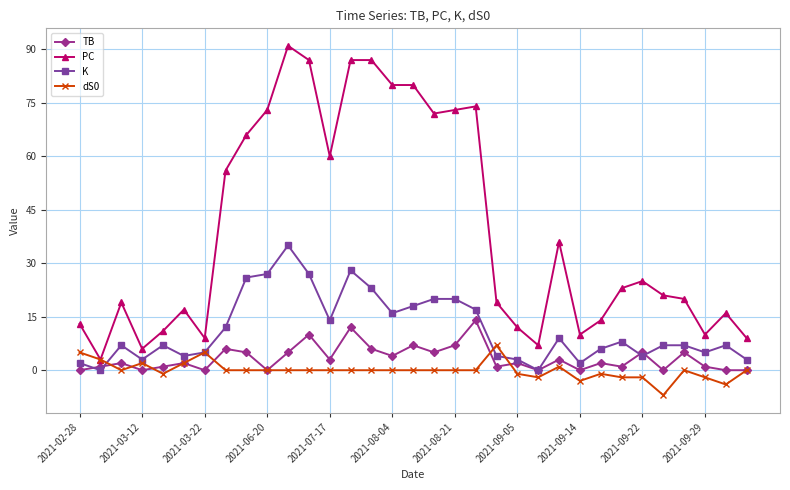

Rank the series by their maximum value, from lowest to highest.

dS0, TB, K, PC